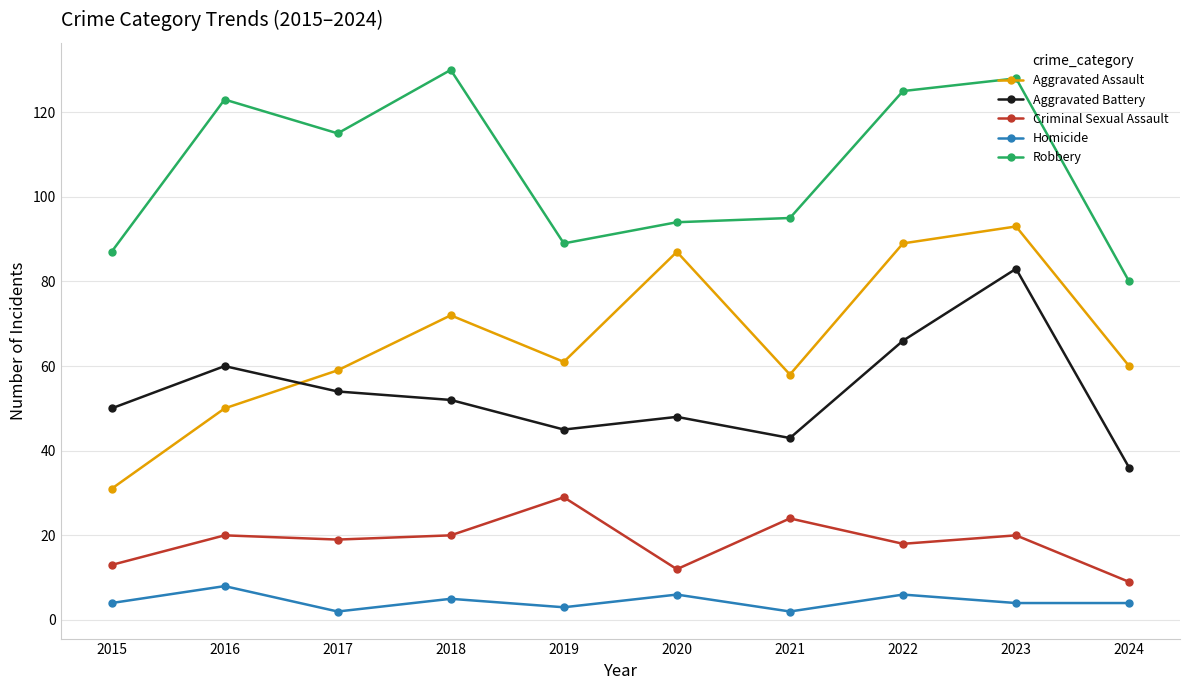

How many interior local valleys does the Aggravated Battery series have?

2